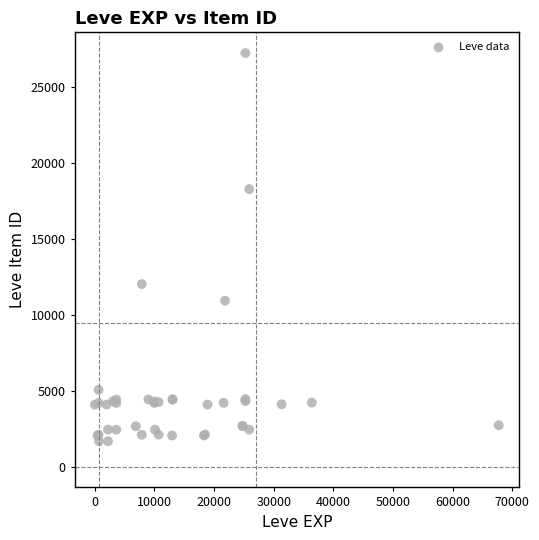

What Y value in the scatter plot is closest to 14448?

12018